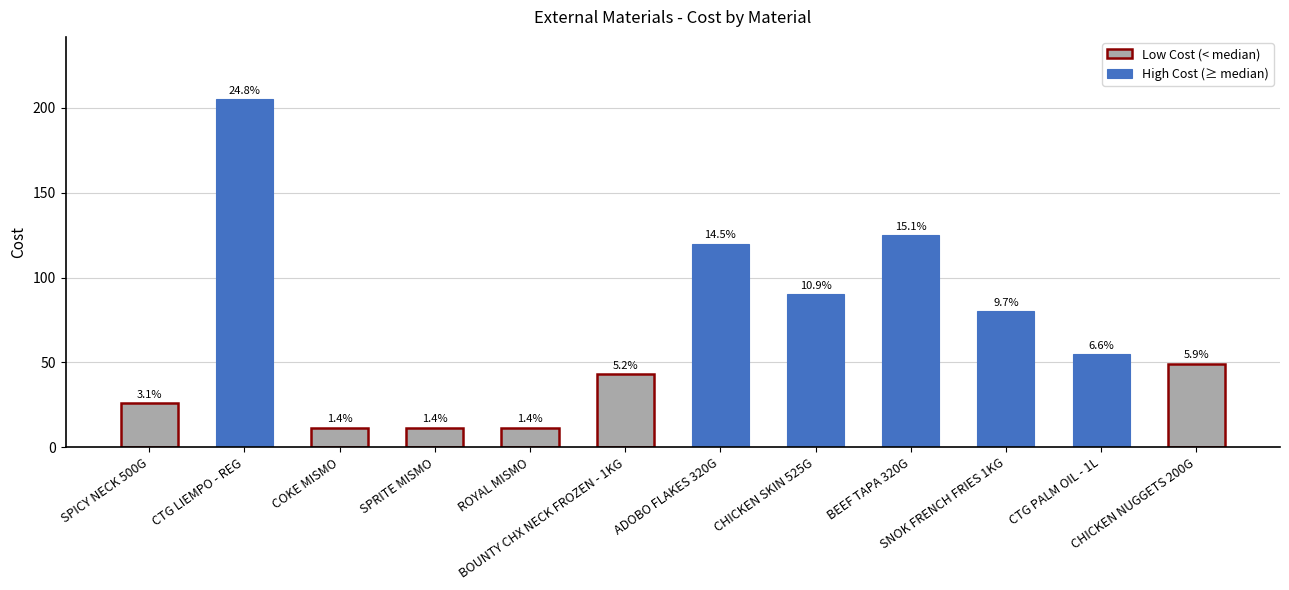

Which has a higher value, SPICY NECK 500G or ROYAL MISMO?

SPICY NECK 500G